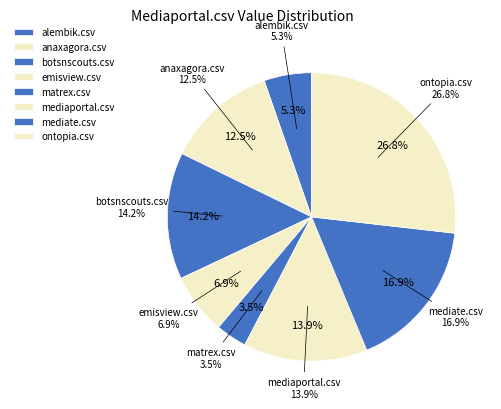

Does any single category account for the majority?

No